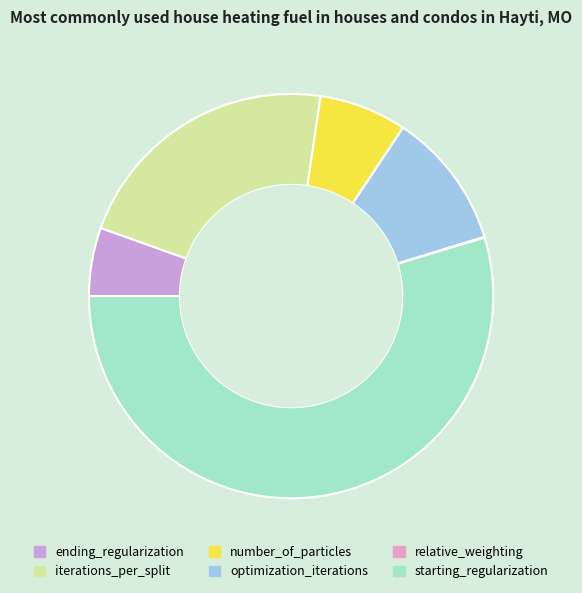

What is the smallest slice in the pie chart?

relative_weighting